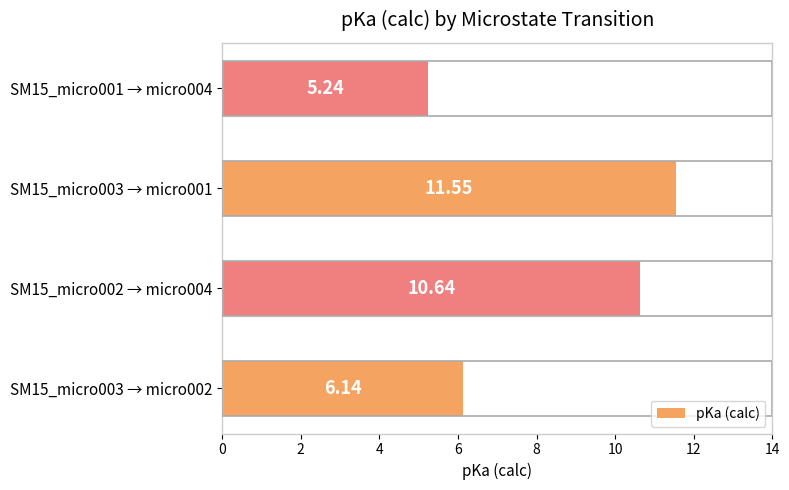

What is the change in value from SM15_micro003 → micro002 to SM15_micro002 → micro004?

+4.5